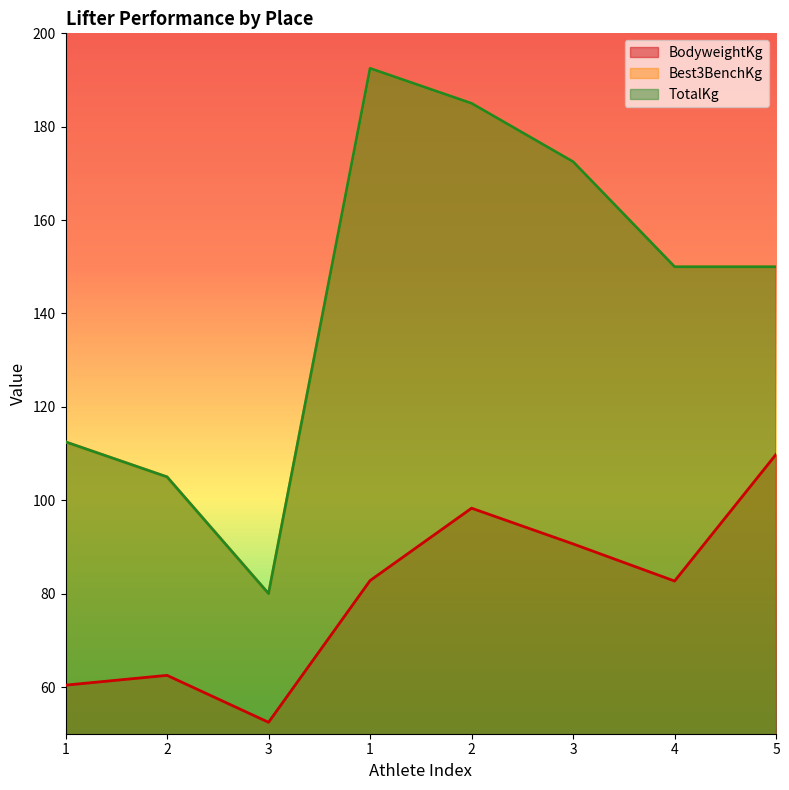

The value of Best3BenchKg at 5 is 212.8. True or false?

False